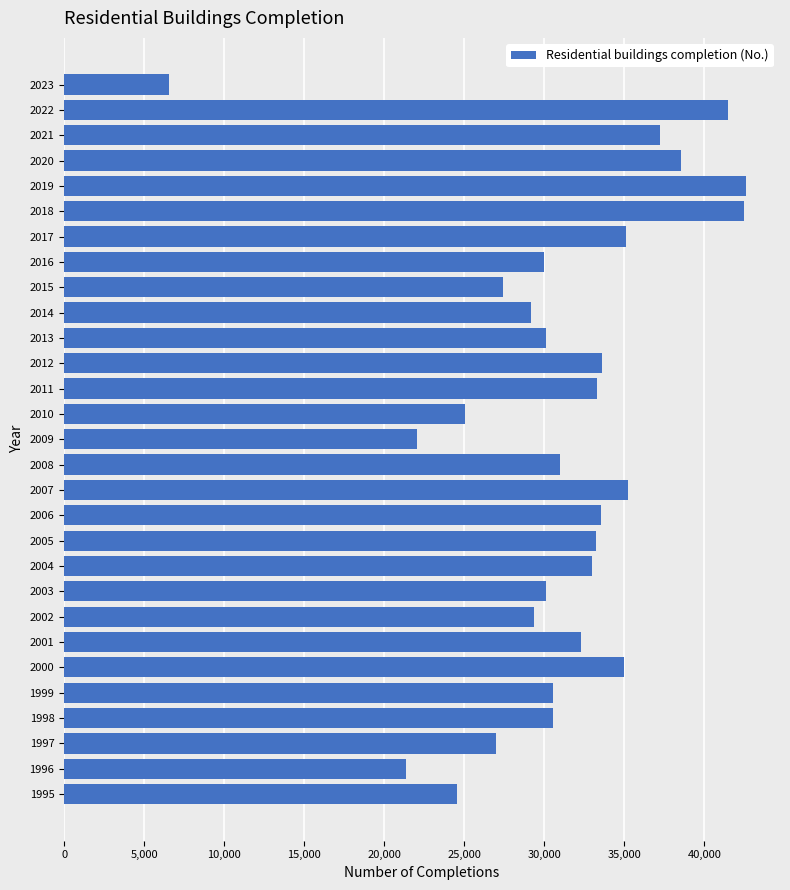

What is the difference between the second highest and minimum values?

35933